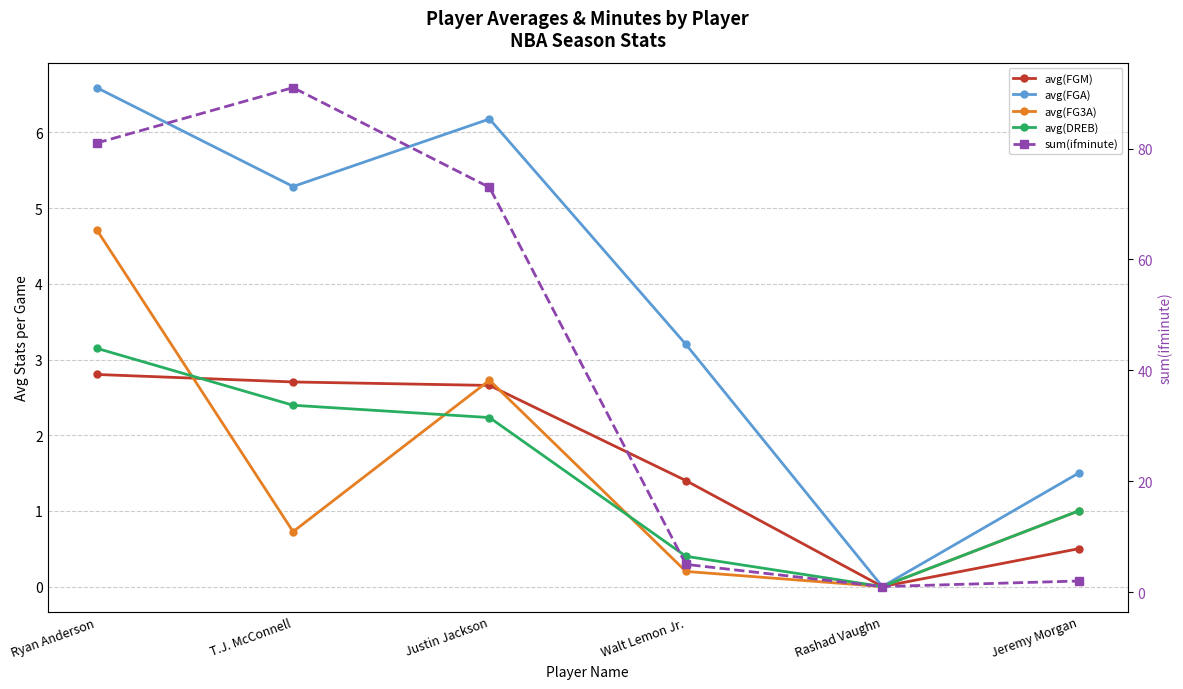

Is this an area chart (filled region under the line)?

No